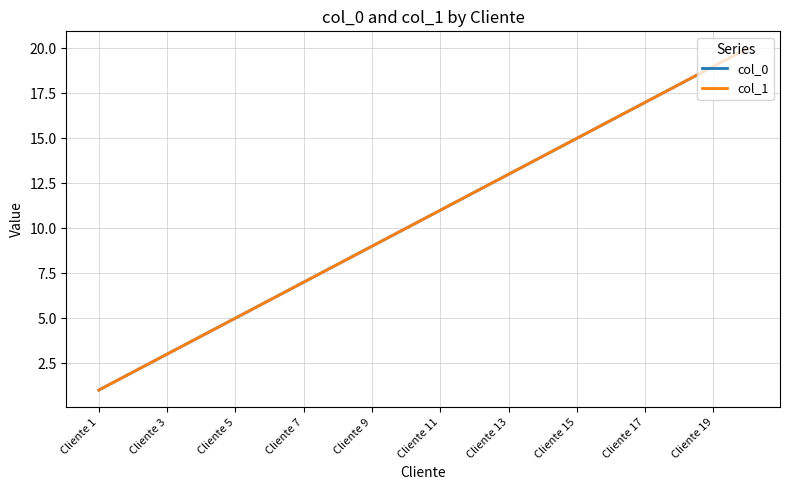

Rank the series by their maximum value, from lowest to highest.

col_0, col_1